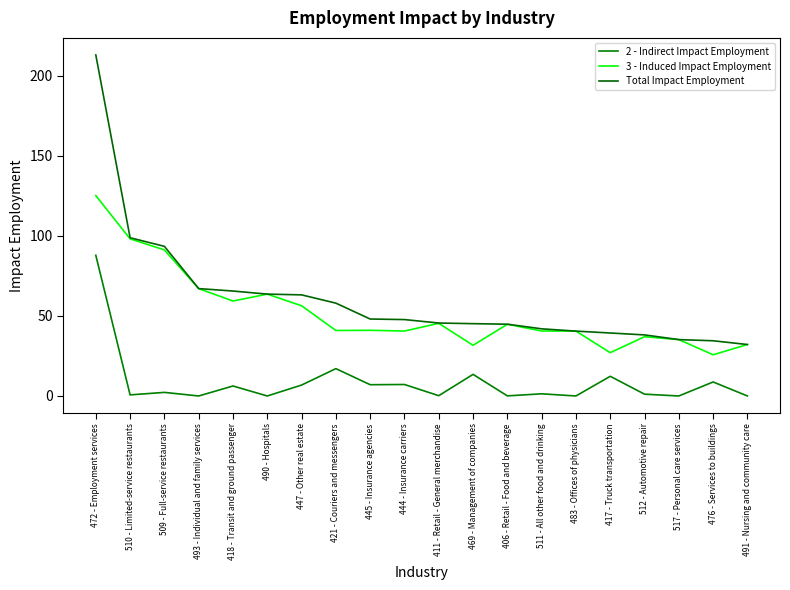

At how many categories does at least one series exceed 20?

20